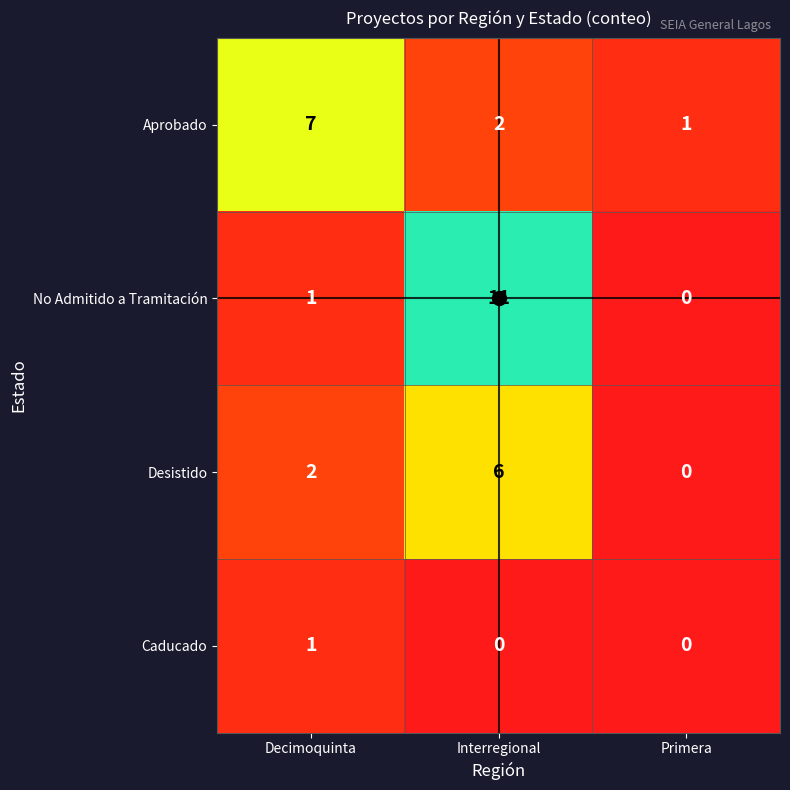

What is the spread (max minus min) of values at Interregional?

11